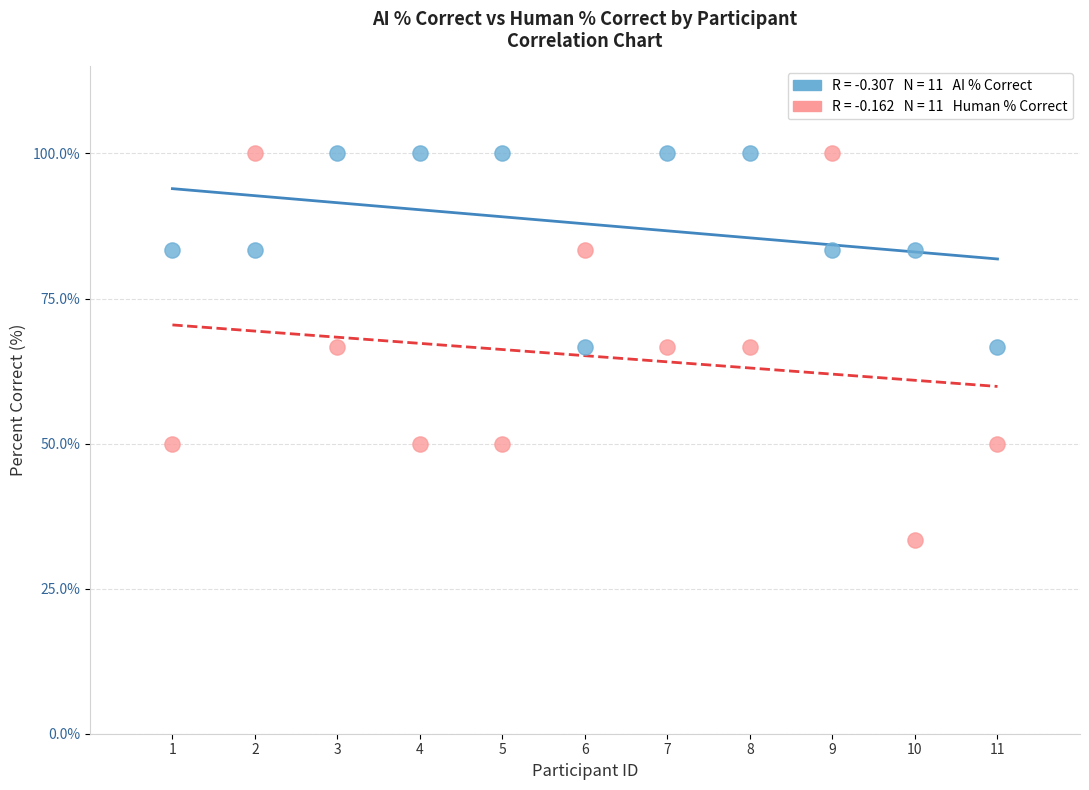

Across all data points, what is the range of Y values (max minus min)?

66.7